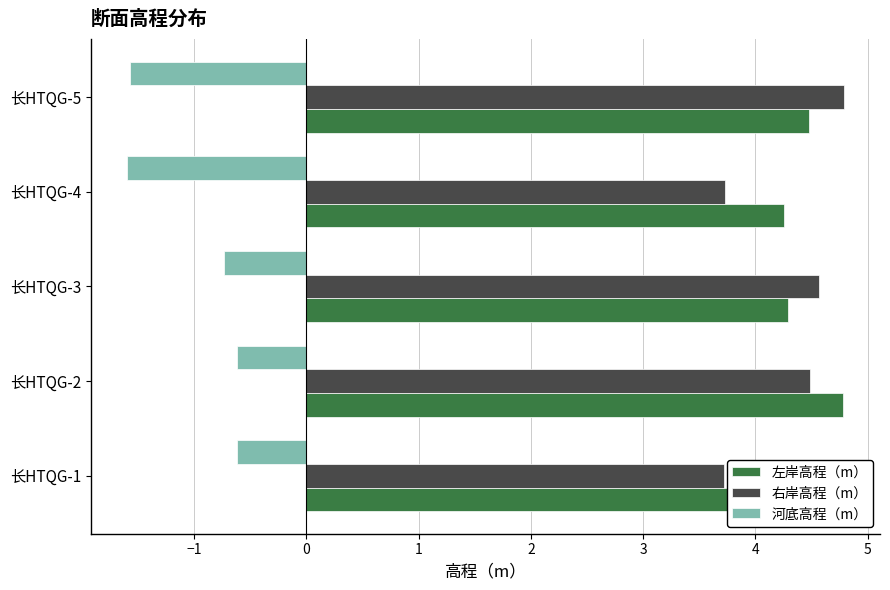

What is the approximate value of 左岸高程（m） at 长HTQG-1?

4.4